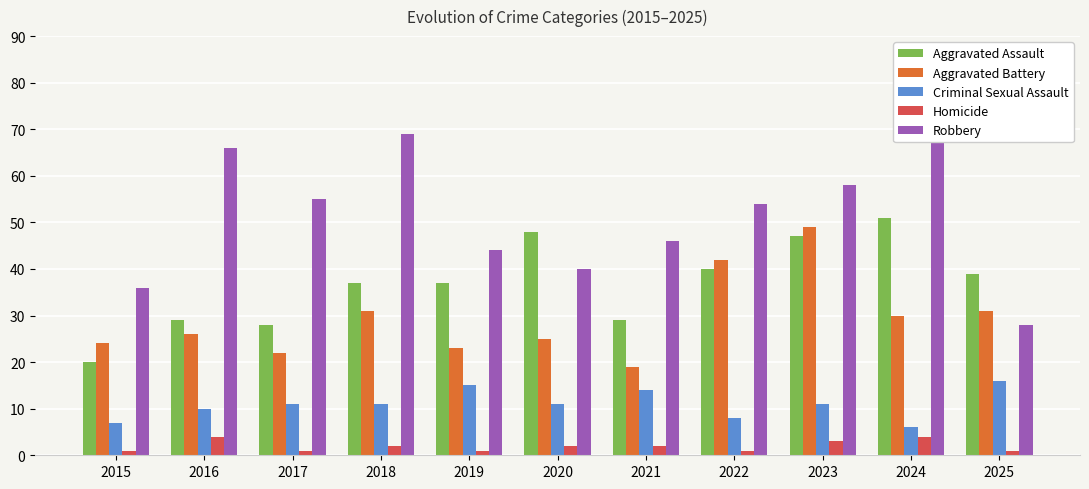

How many Homicide values are between 1 and 3?

9